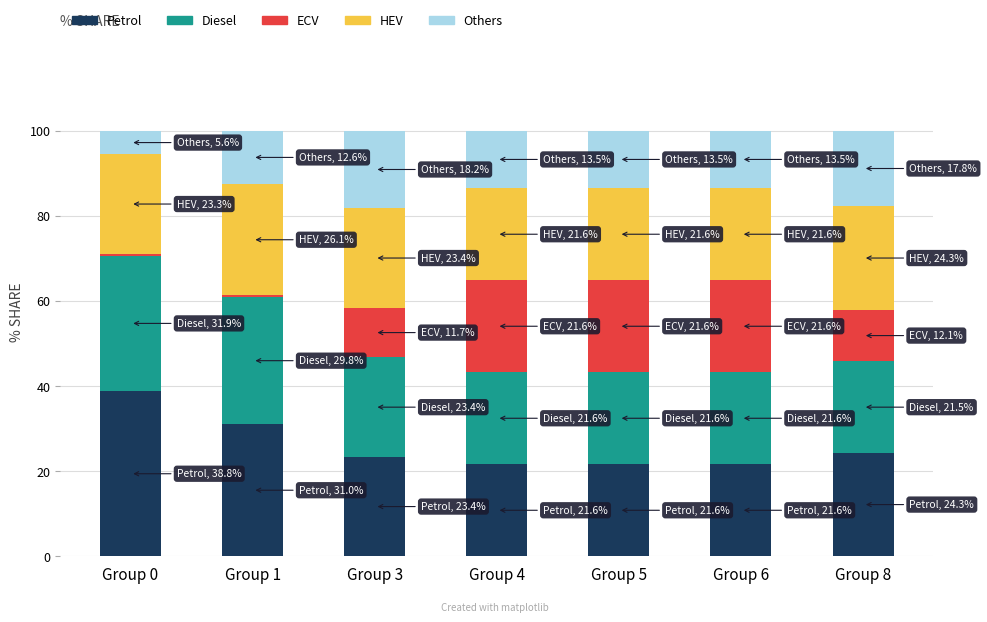

What is the difference between the maximum and second lowest values in the Petrol series?

17.2